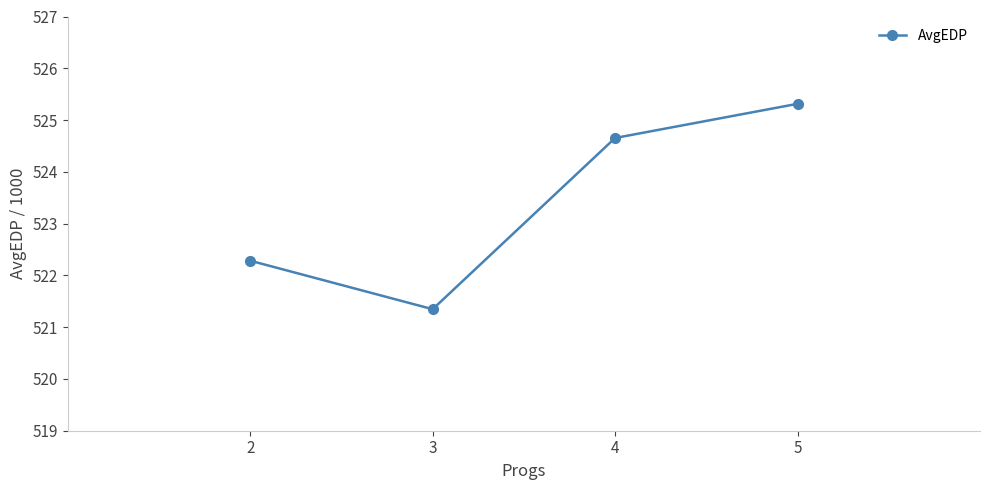

True or false: the data shows 134.5 at 4.

False